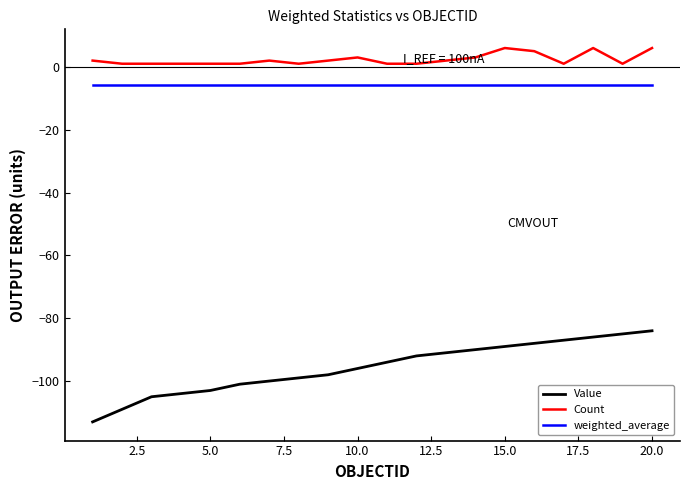

What is the difference between the maximum and minimum values in the Count series?

5.0